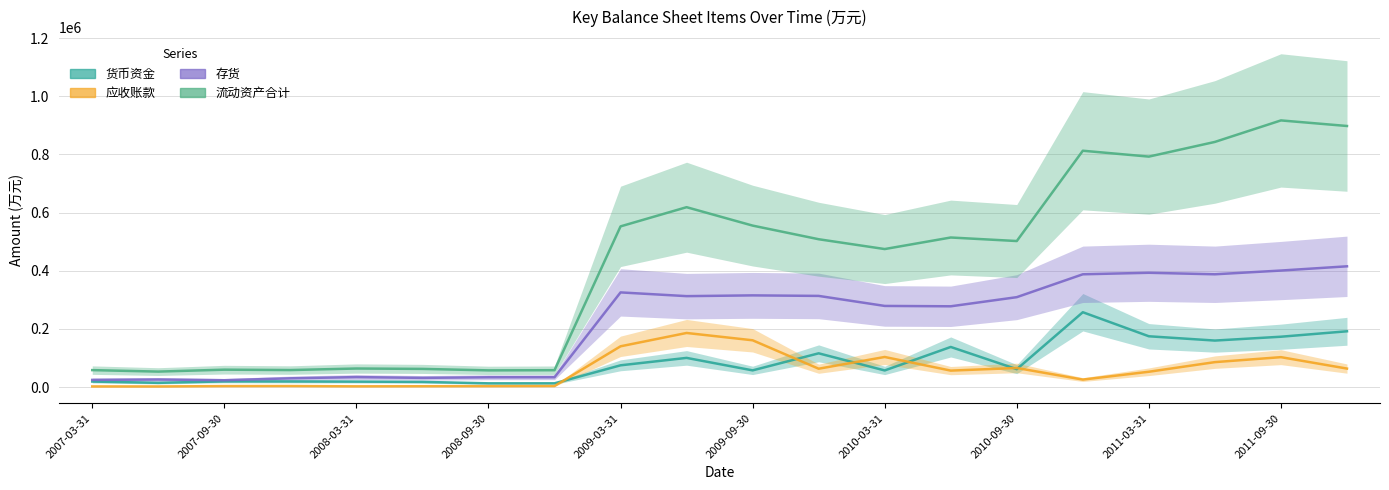

True or false: 存货 has more than 1 interior local peaks.

True